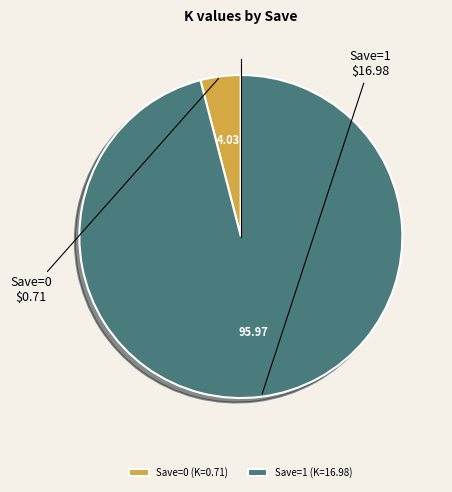

Is the sum of Save=1 (K=16.98) and Save=0 (K=0.71) greater than half?

Yes